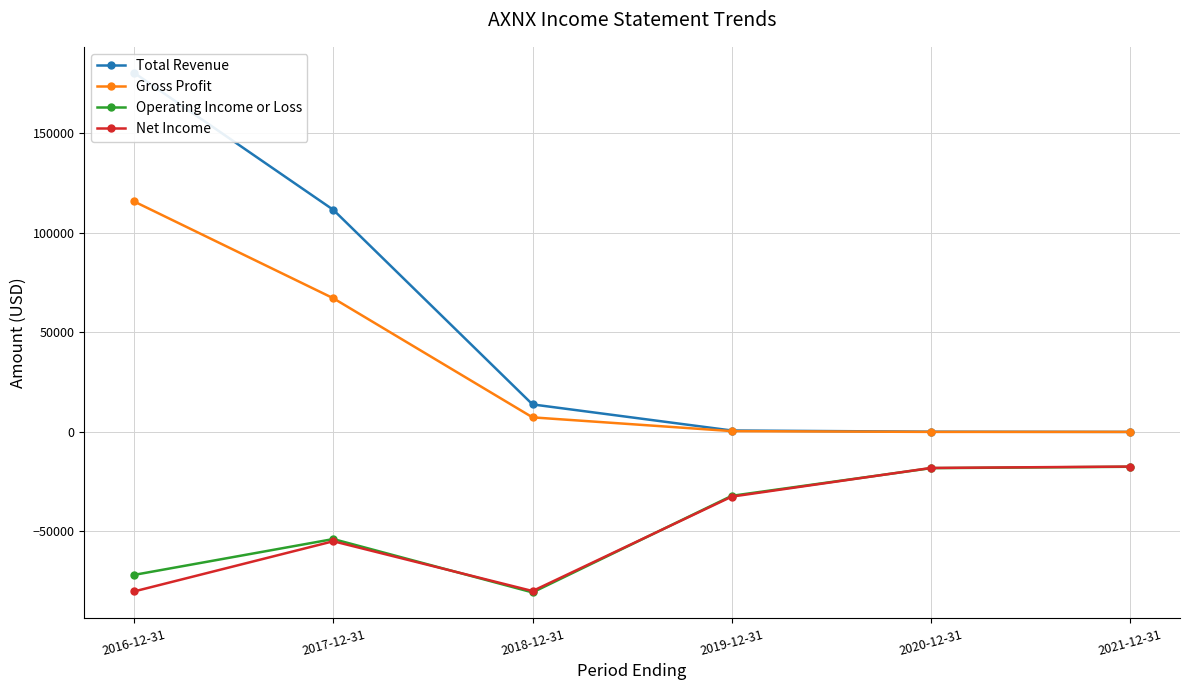

Reading left to right, extract all data points from this chart.

Total Revenue: 180300	111500	13800	700	100	0
Gross Profit: 115700	67100	7300	400	0	0
Operating Income or Loss: -71800	-53800	-80600	-32100	-18200	-17500
Net Income: -80100	-54900	-79900	-32500	-18100	-17400